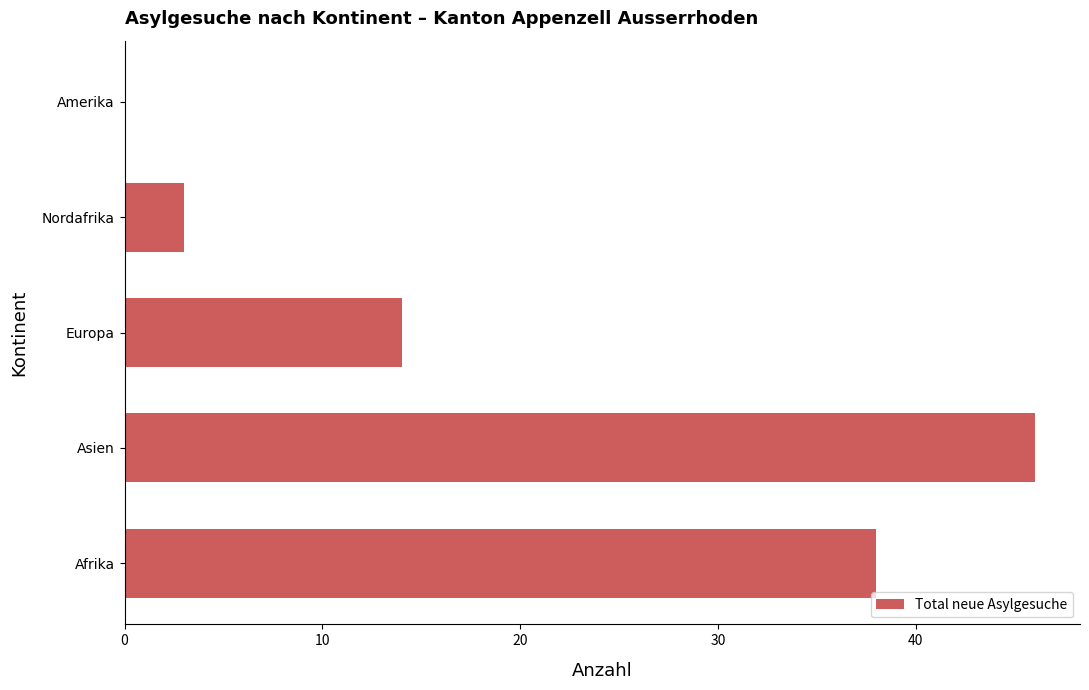

How many categories are shown in the chart?

5